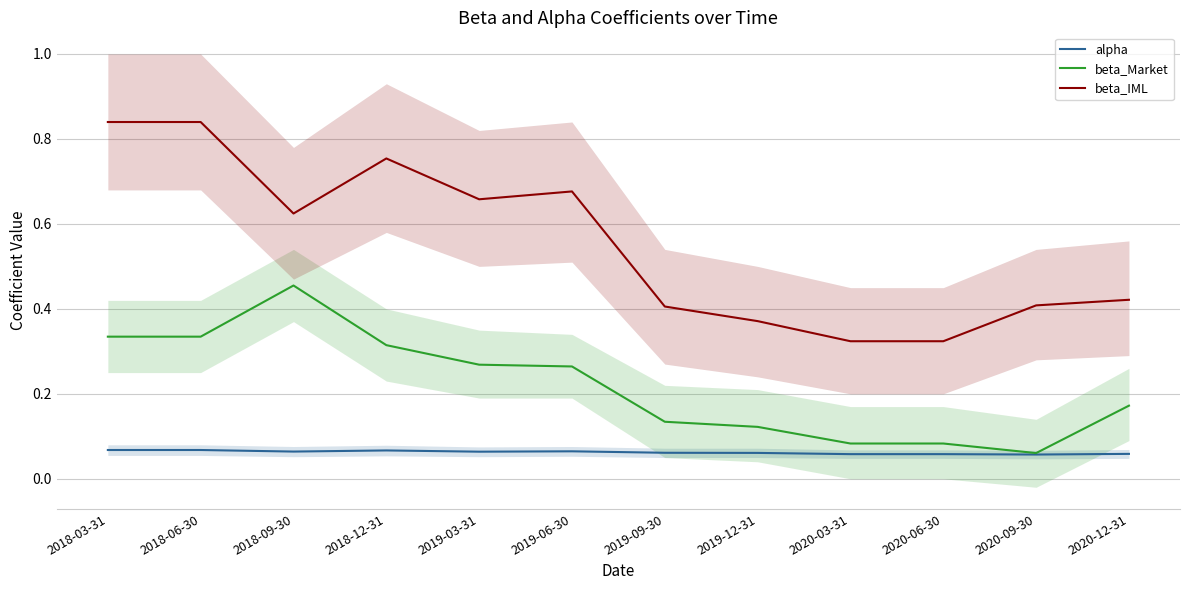

Reading left to right, transcribe all the data shown in this chart.

alpha: 0.1	0.1	0.1	0.1	0.1	0.1	0.1	0.1	0.1	0.1	0.1	0.1
beta_Market: 0.3	0.3	0.5	0.3	0.3	0.3	0.1	0.1	0.1	0.1	0.1	0.2
beta_IML: 0.8	0.8	0.6	0.8	0.7	0.7	0.4	0.4	0.3	0.3	0.4	0.4